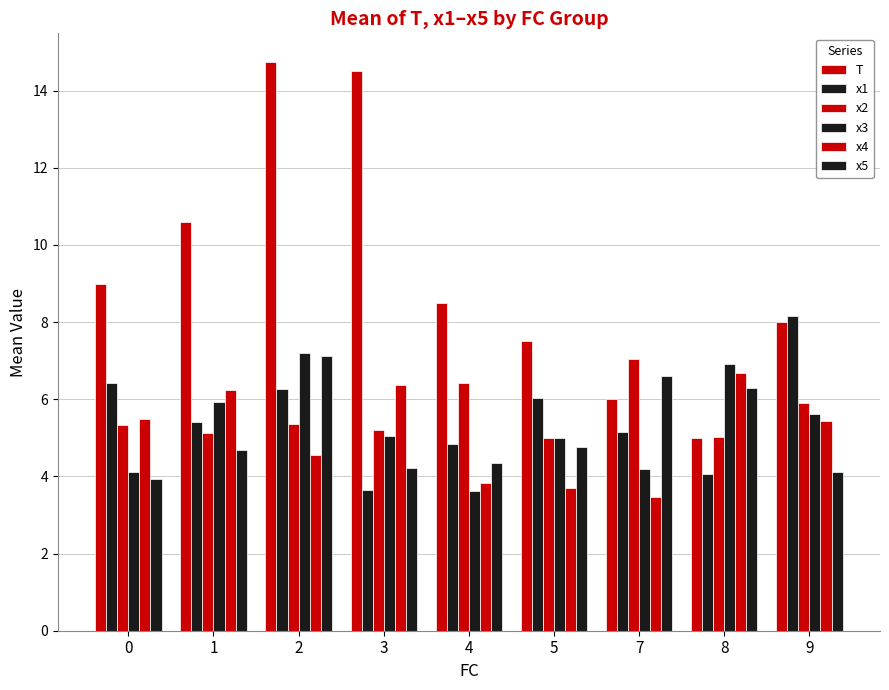

How many bars are there in each group?

6